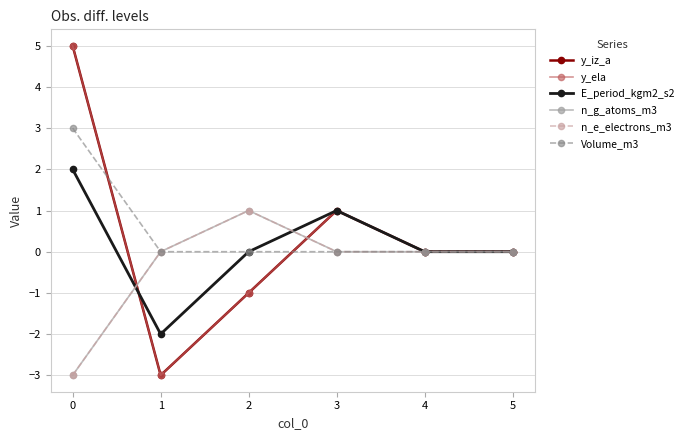

Is it true that y_iz_a equals 7 at 0?

False